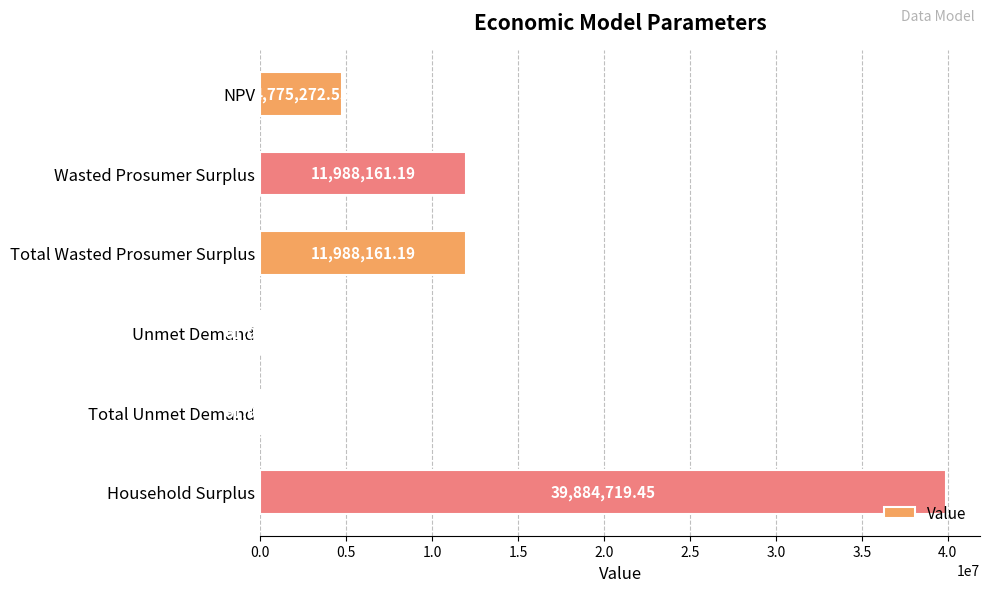

What is the change in value from NPV to Wasted Prosumer Surplus?

+7212888.7